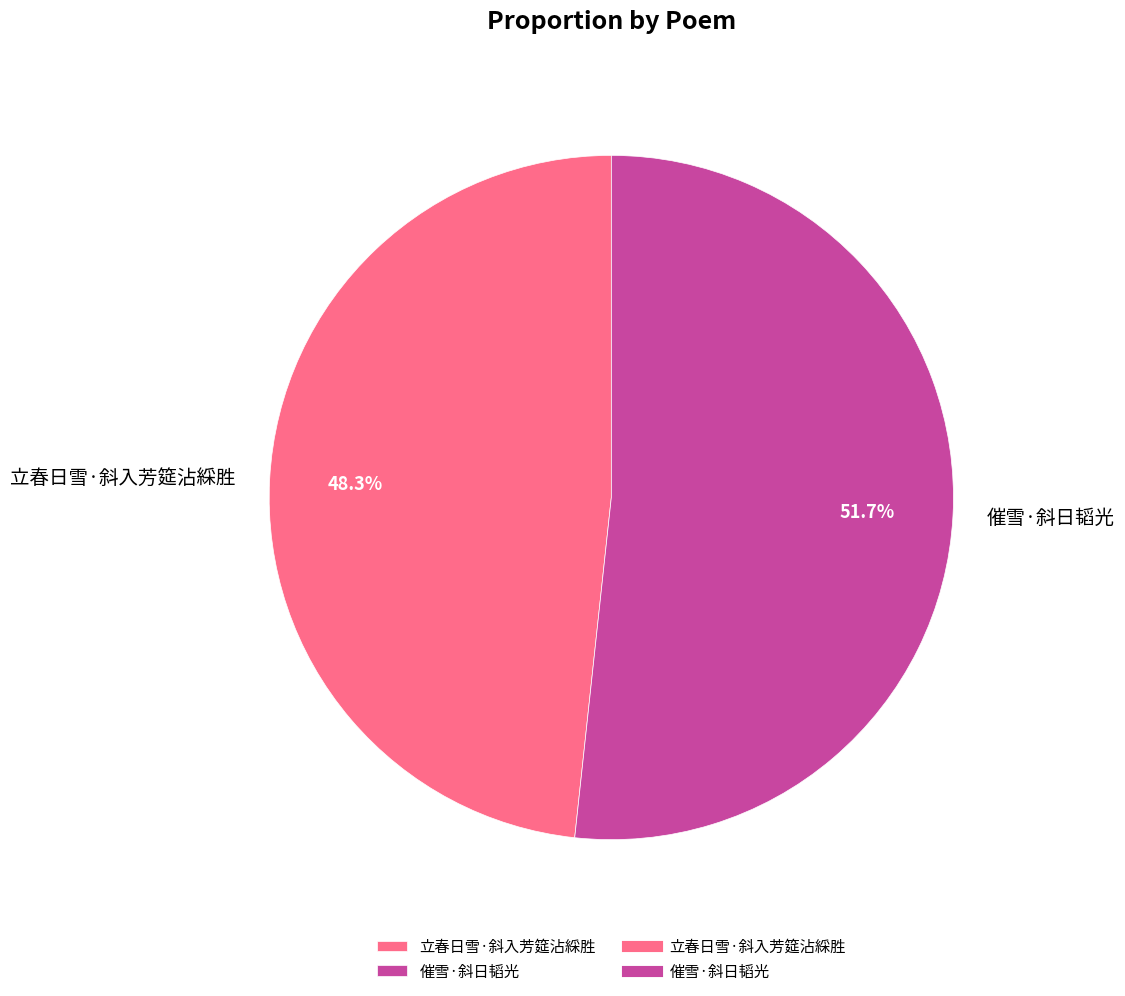

Is 催雪·斜日韬光 the majority of the pie?

Yes